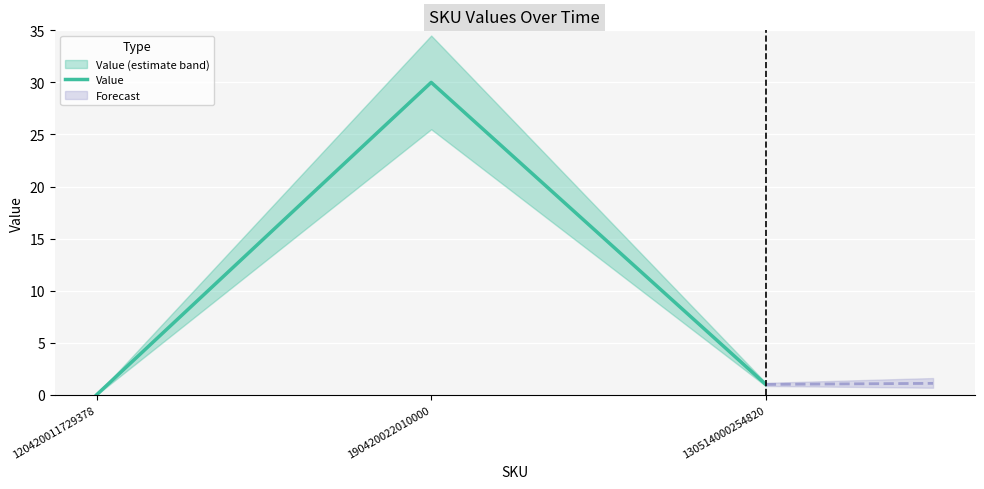

Rank the categories by value from lowest to highest.

120420011729378, 130514000254820, 190420022010000